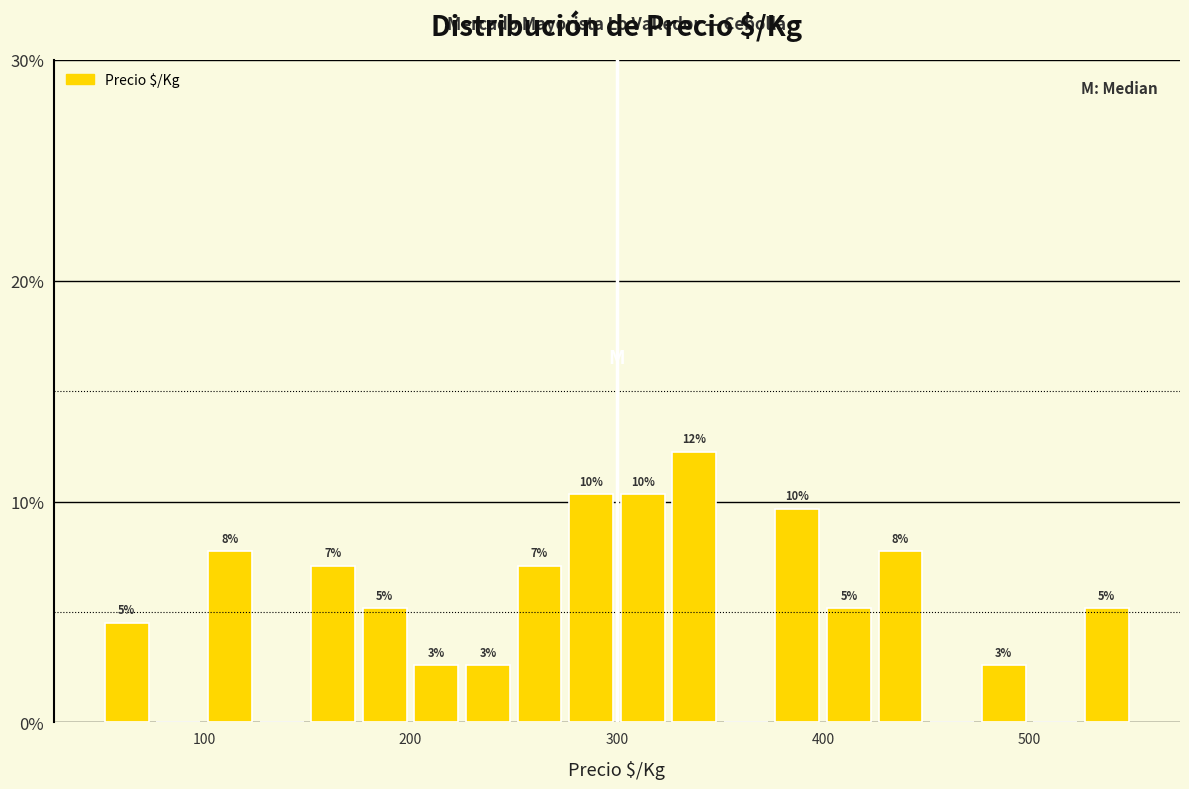

Around what value on the x-axis is the tallest bar? Give the approximate position of its centre, as read against the axis.

340